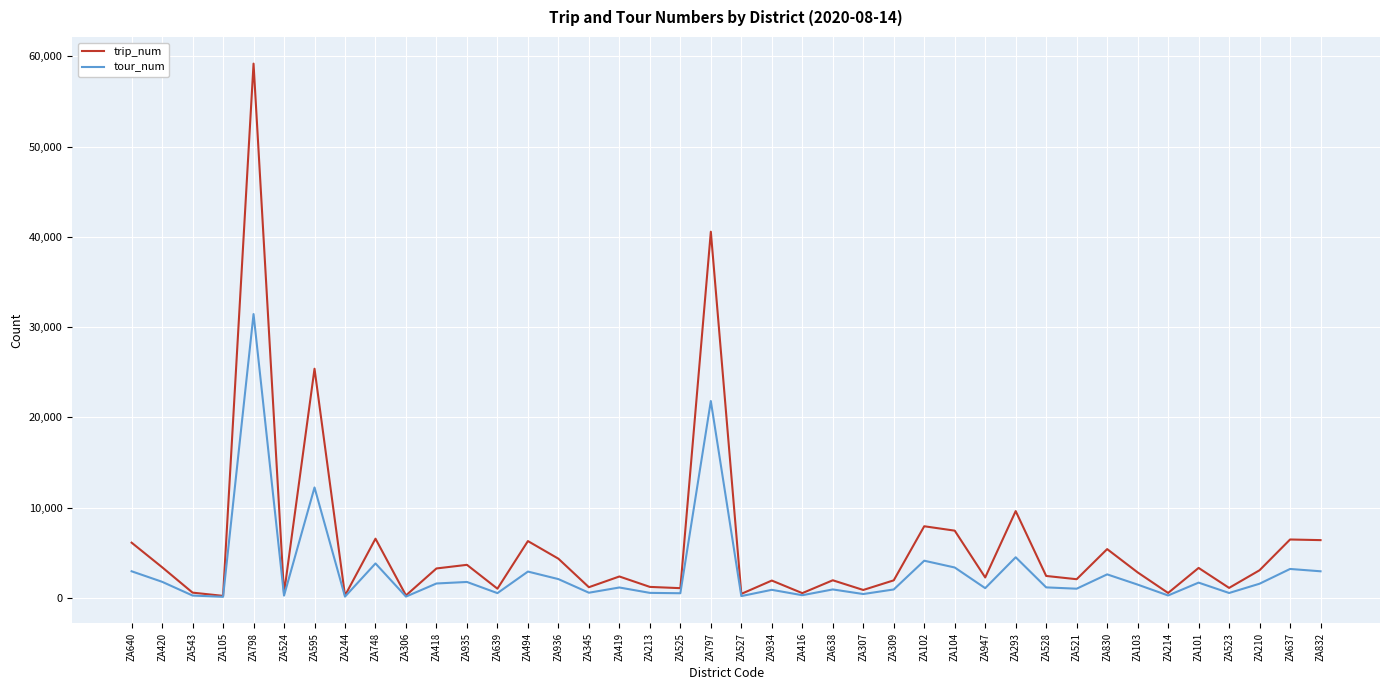

What is the highest value of the trip_num series?

59200